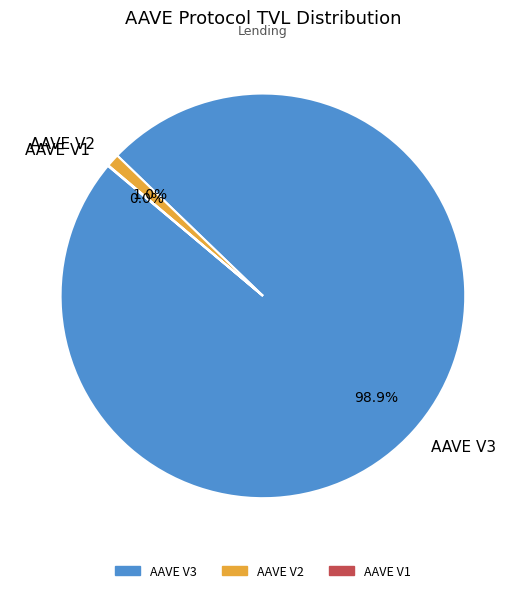

Combined, do AAVE V2 and AAVE V3 account for over 50%?

Yes